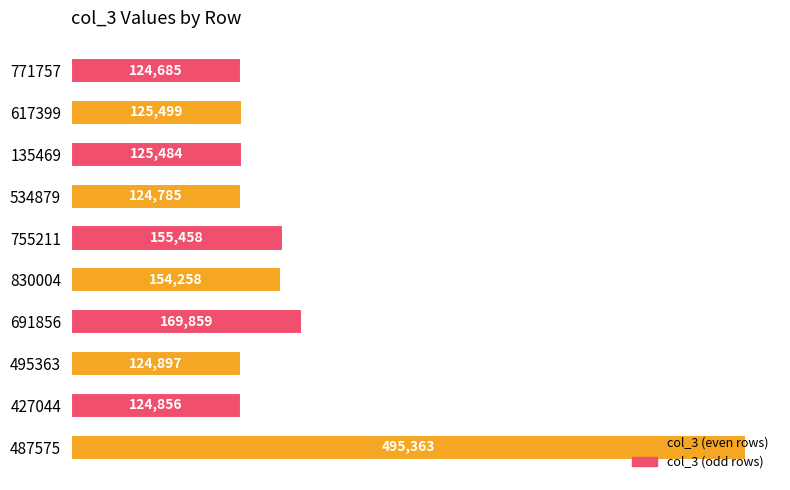

What is the smallest value displayed?

124685